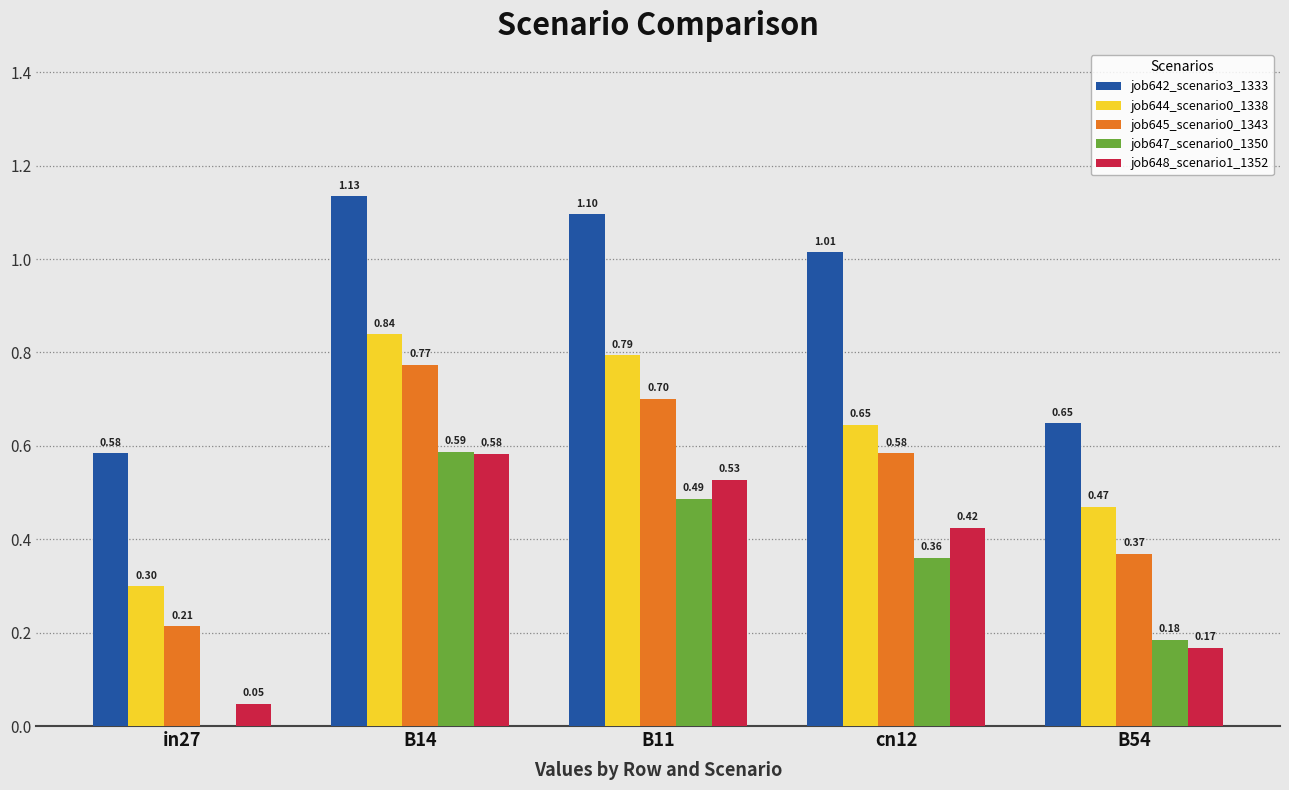

What is the total value across all series at B11?

3.6